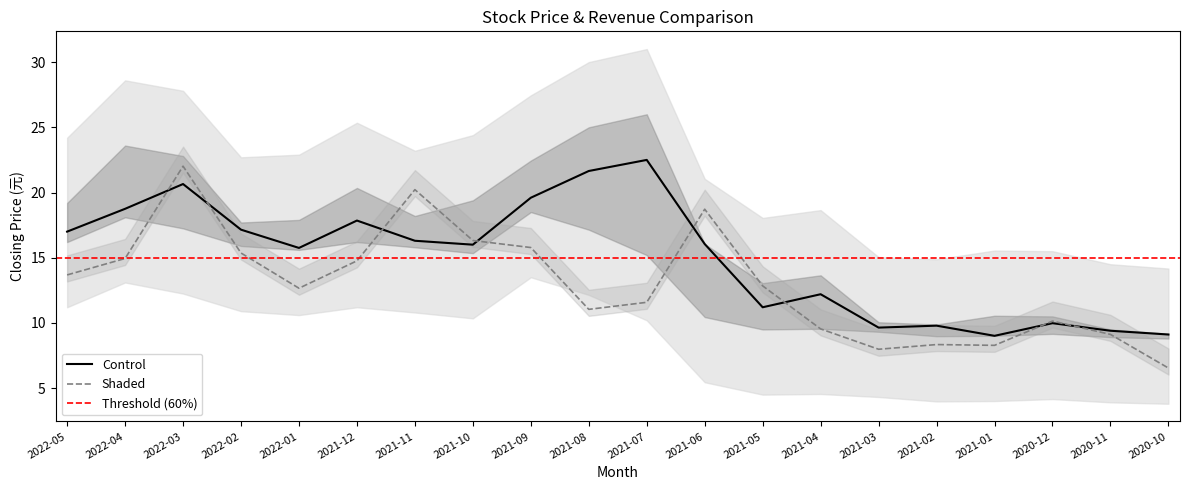

The Control series shows 4.3 at 2022-01. True or false?

False